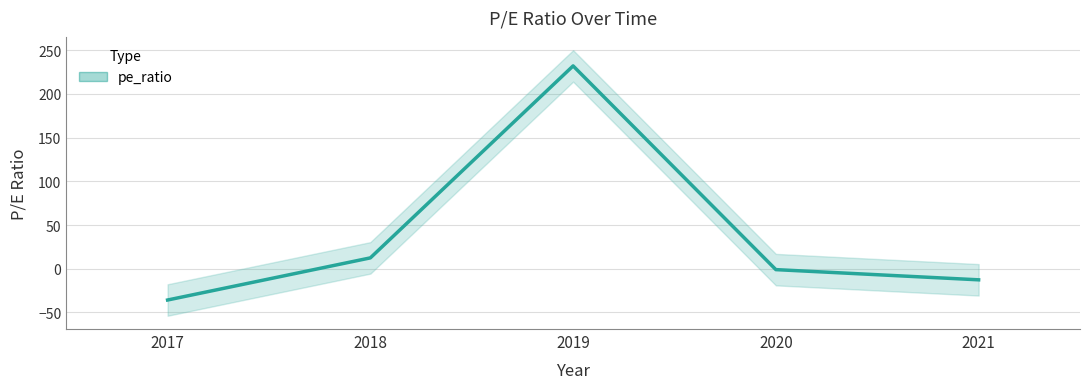

At which label is the value closest to 98?

2018